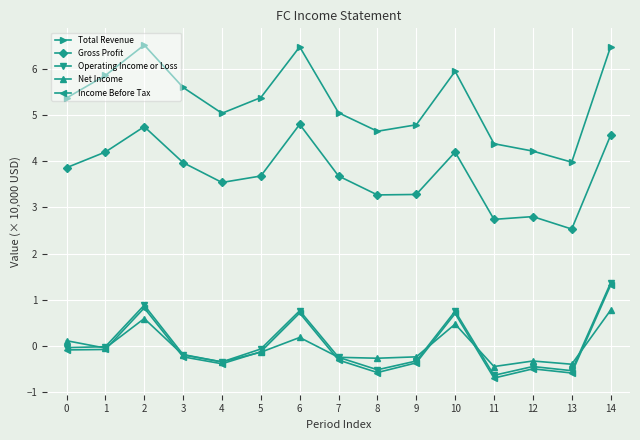

True or false: Total Revenue has more than 0 interior local peaks.

True